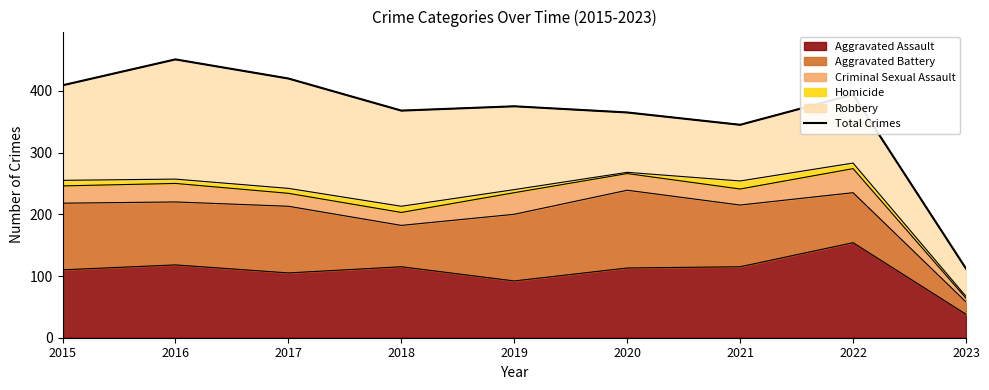

At which label does the data first exceed 375?

2015